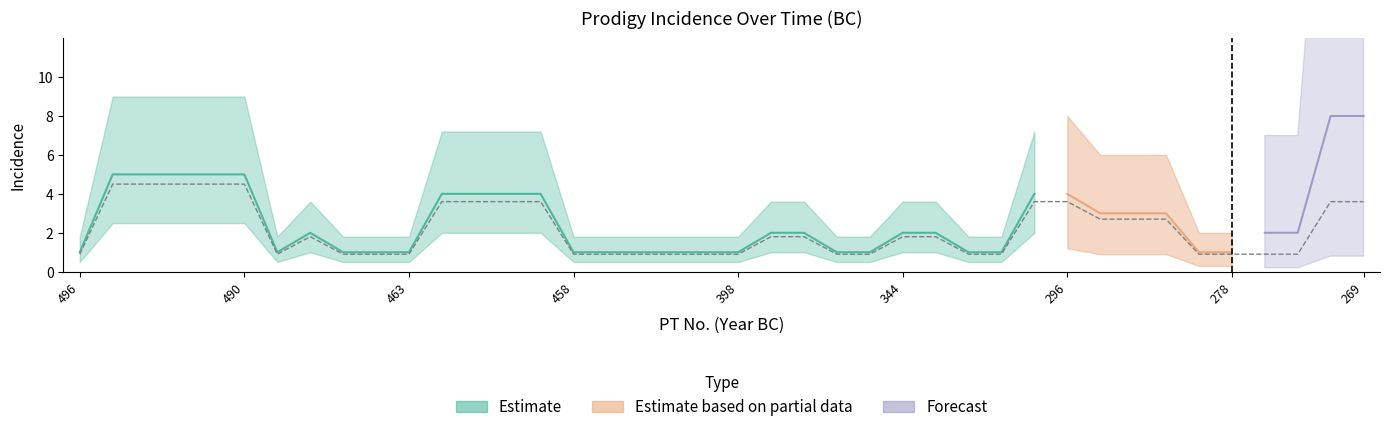

Rank the series by their maximum value, from highest to lowest.

Forecast, Estimate, Estimate based on partial data